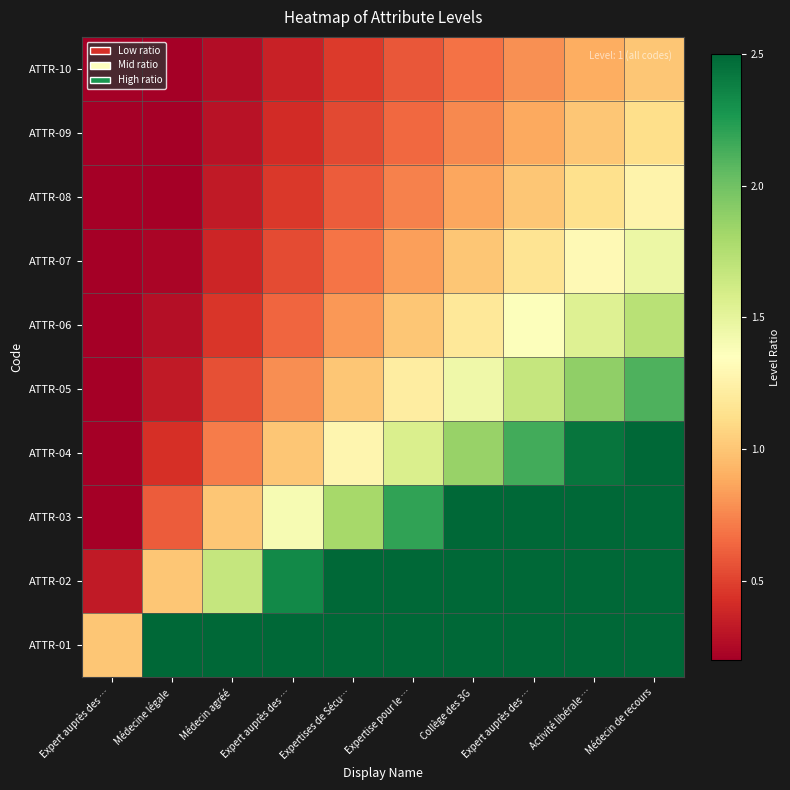

At which category is the sum across all series the highest?

Médecin de recours